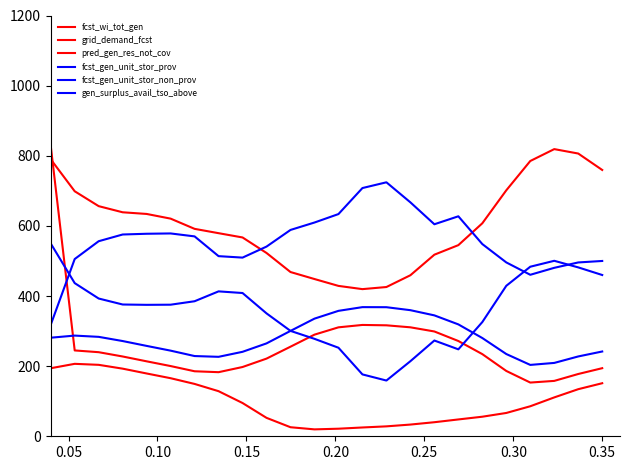

Does the chart have visible grid lines?

No